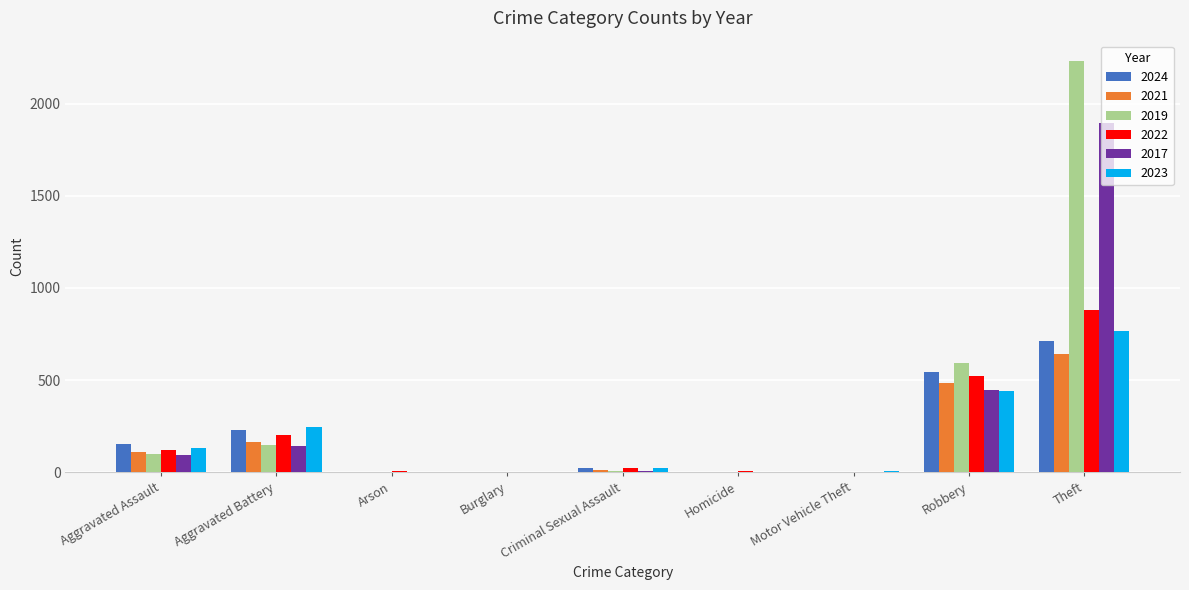

What is the sum of all 2017 values?

2592